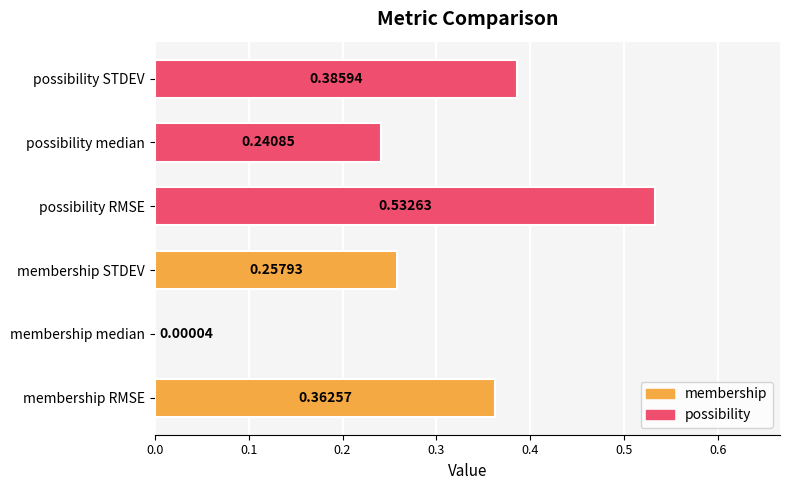

At which category does the chart reach its peak across all series?

possibility RMSE